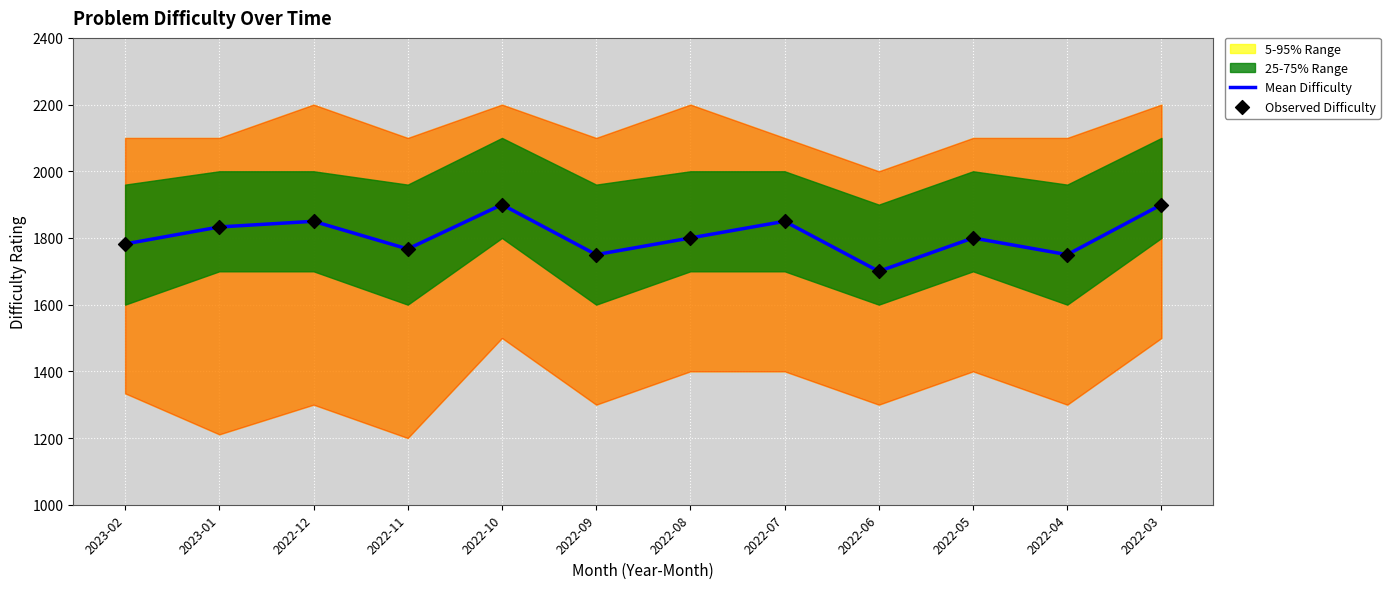

What is the total value across all series at 2022-11?

3534